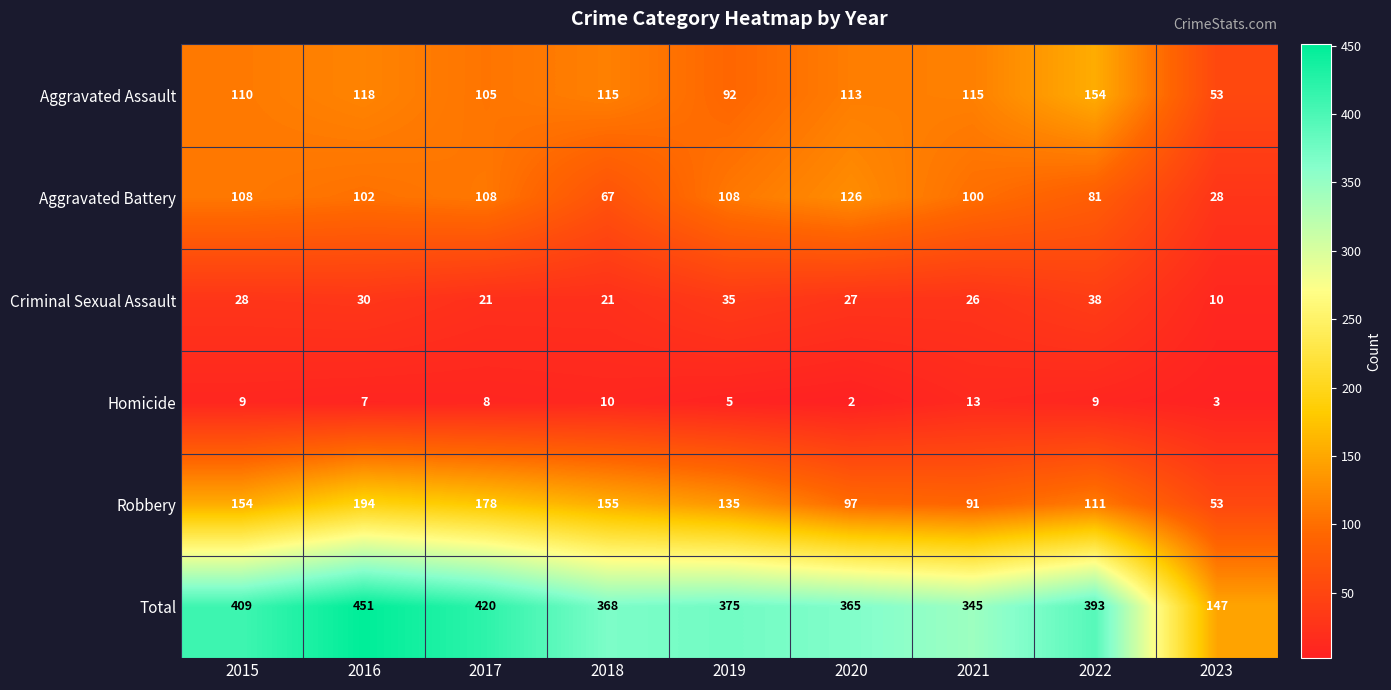

The Total series shows 478 at 2020. True or false?

False